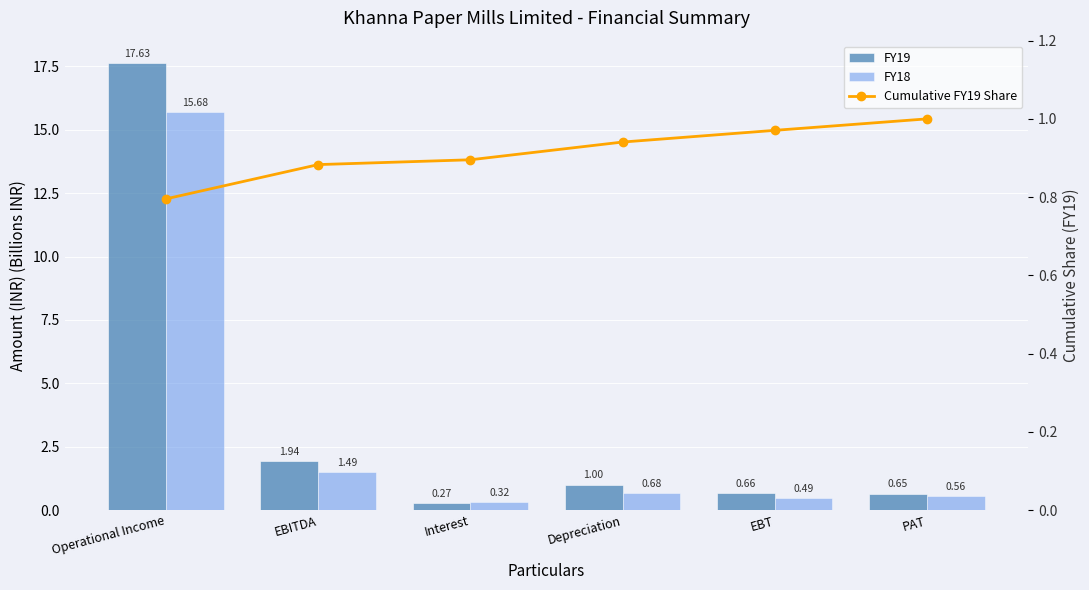

Which series changed the most between EBITDA and EBT?

FY19